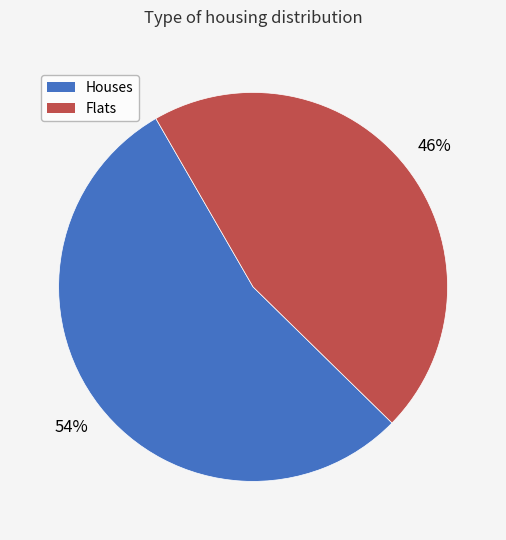

To the nearest percent, what portion does Flats represent?

46%